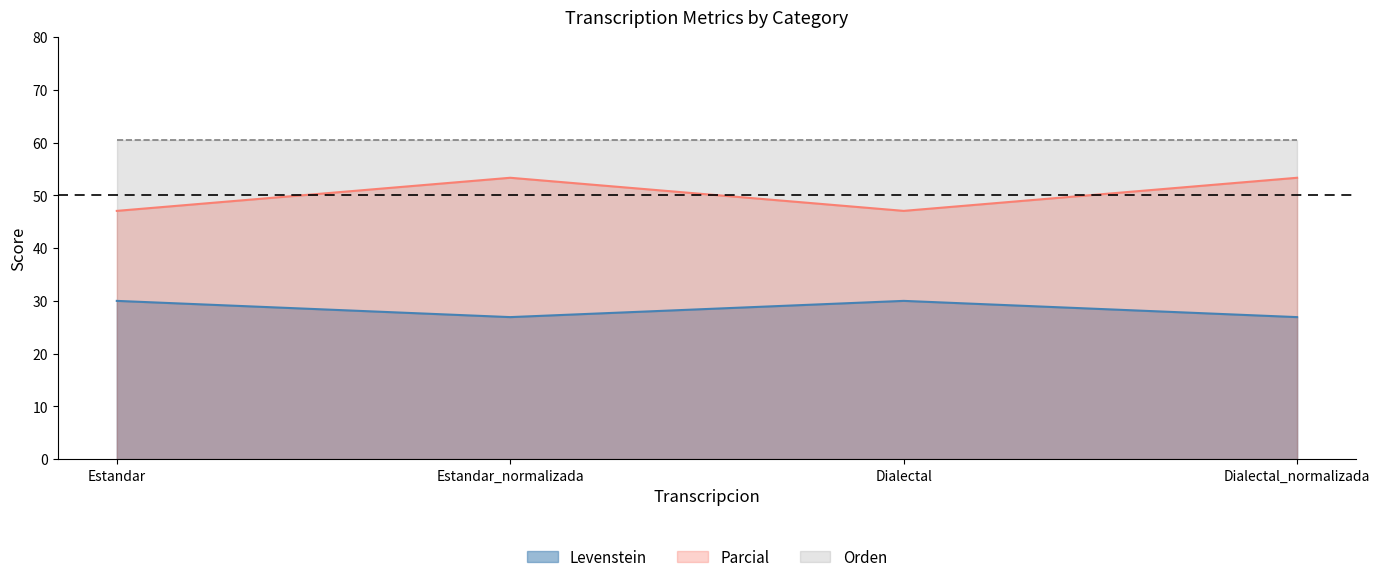

What is the difference between the maximum and minimum values in the Levenstein series?

3.1